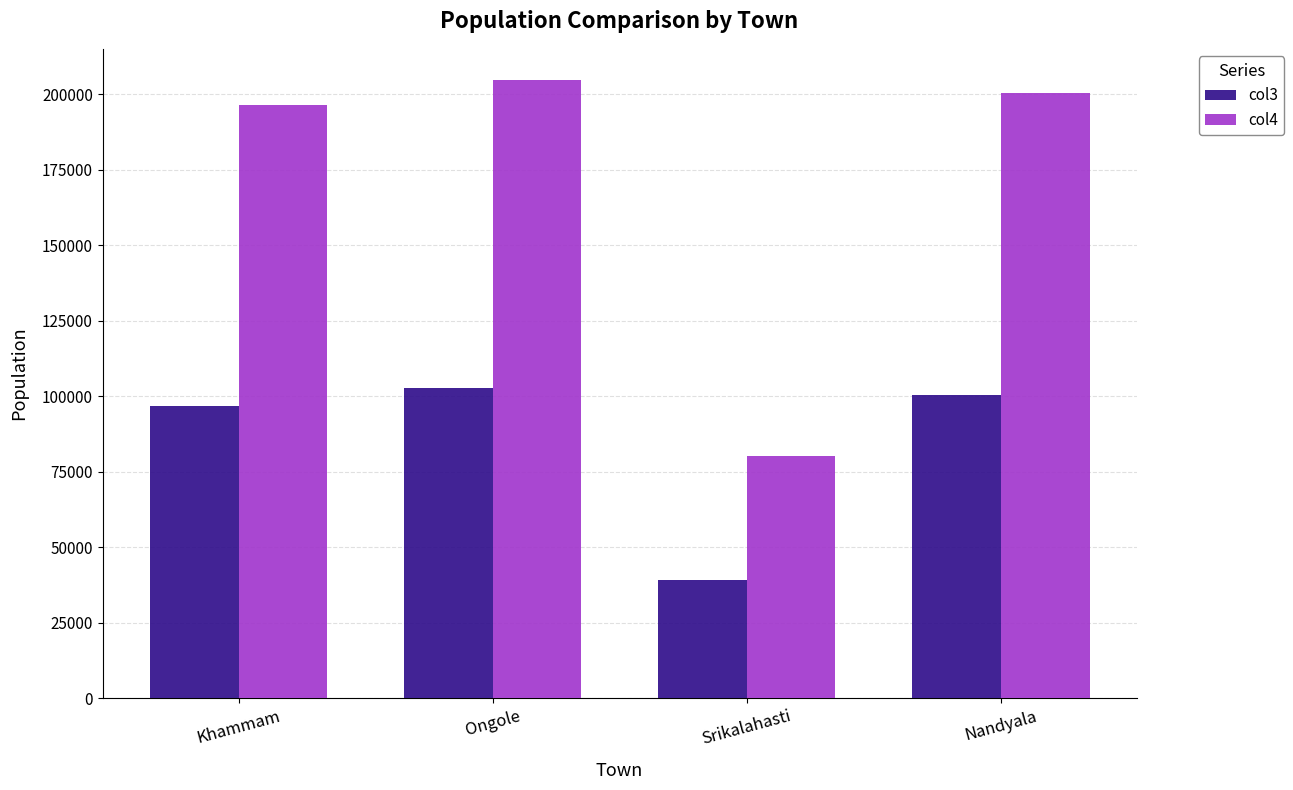

At which category is the sum across all series the highest?

Ongole